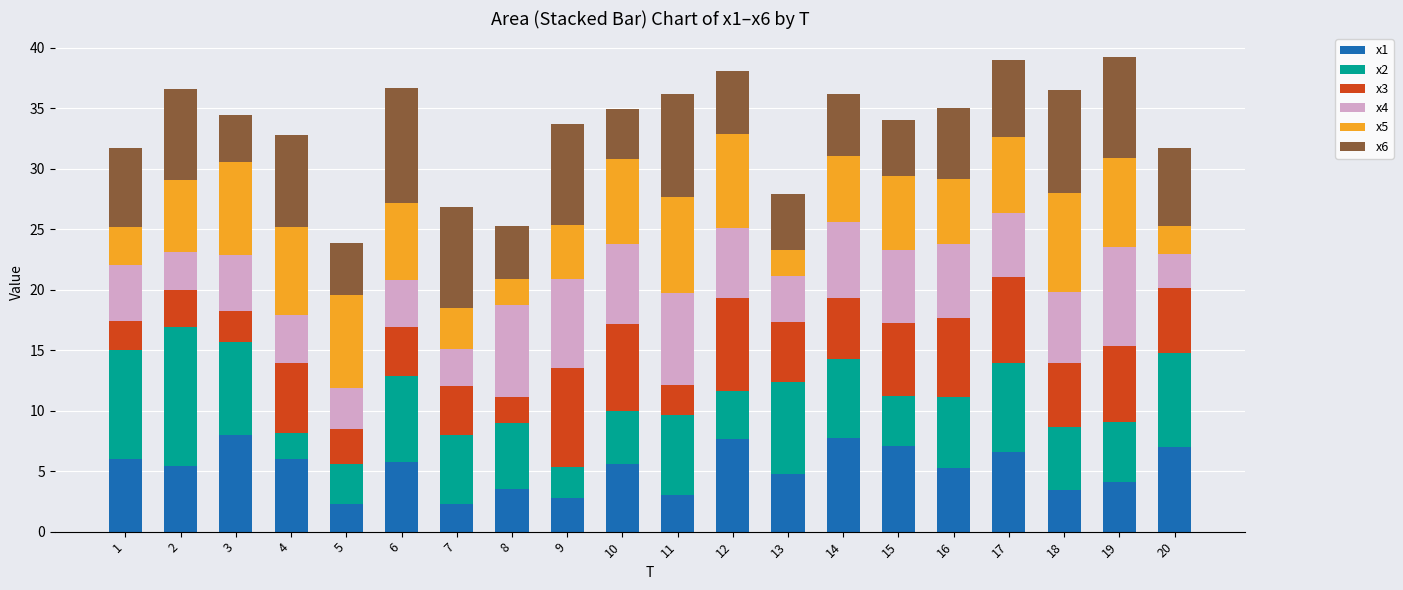

Are the bars horizontal?

No